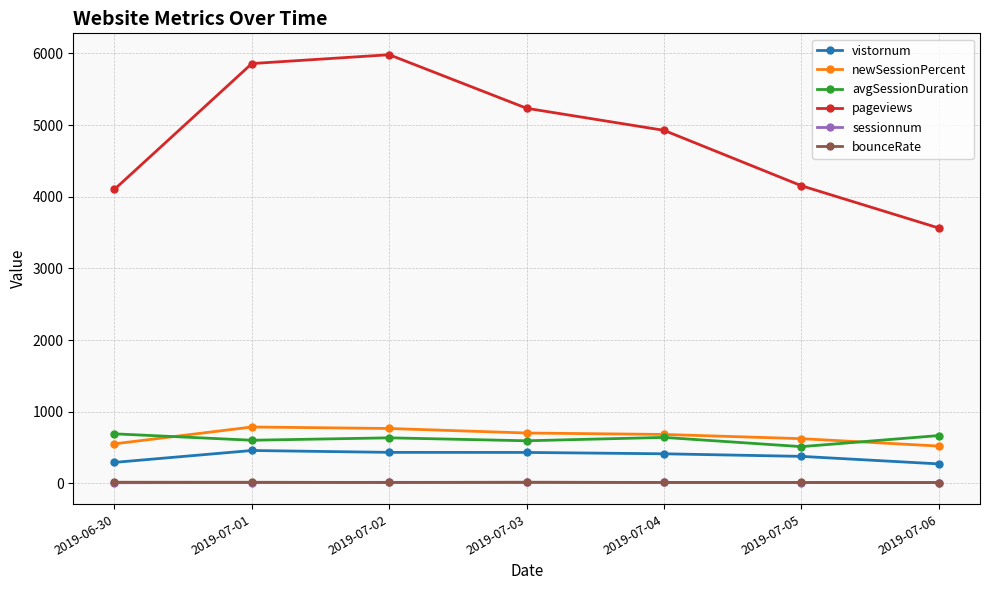

What is the sum of all bounceRate values?

107.2